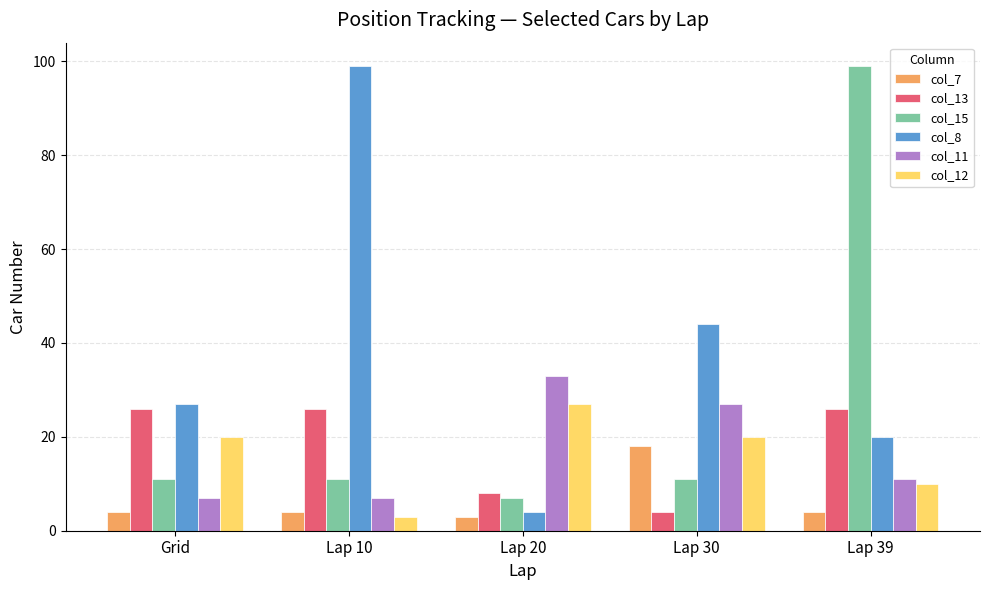

What is the sum of all col_7 values?

33